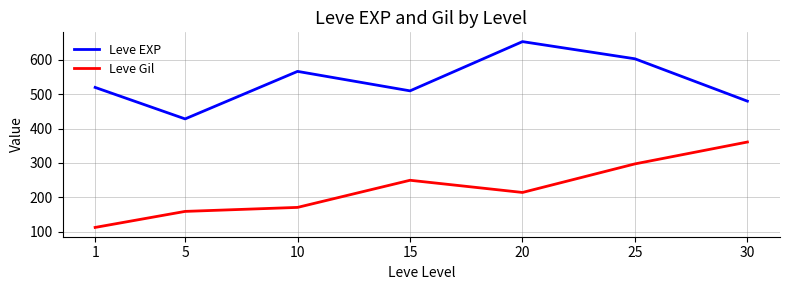

What is the spread (max minus min) of values at 1?

407.7